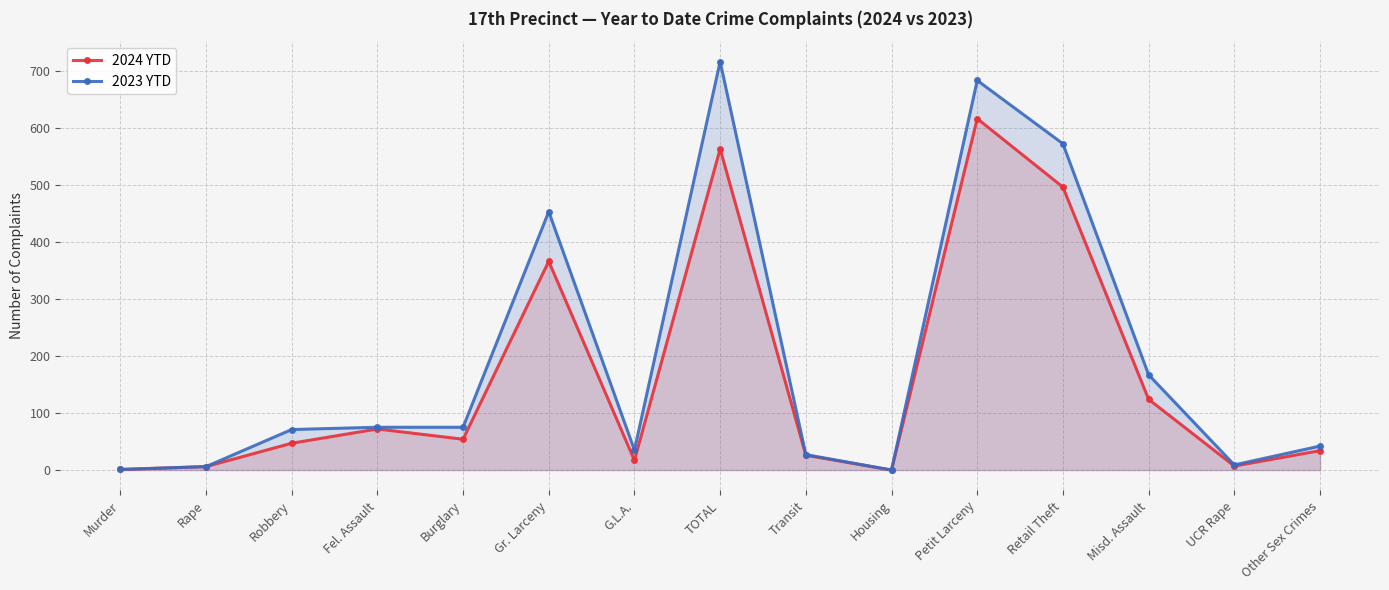

Between Robbery and Transit, which series saw the biggest shift?

2023 YTD